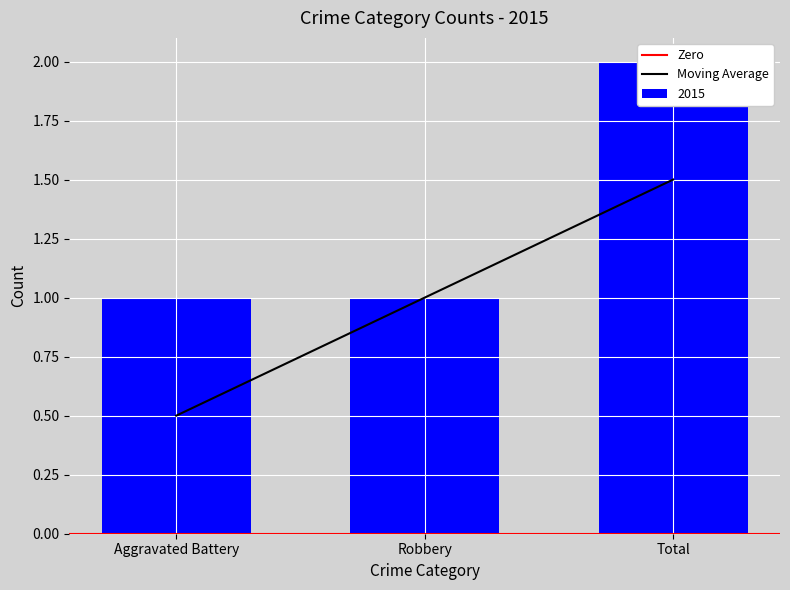

What is the ratio of the value at Total to the value at Aggravated Battery?

2.0